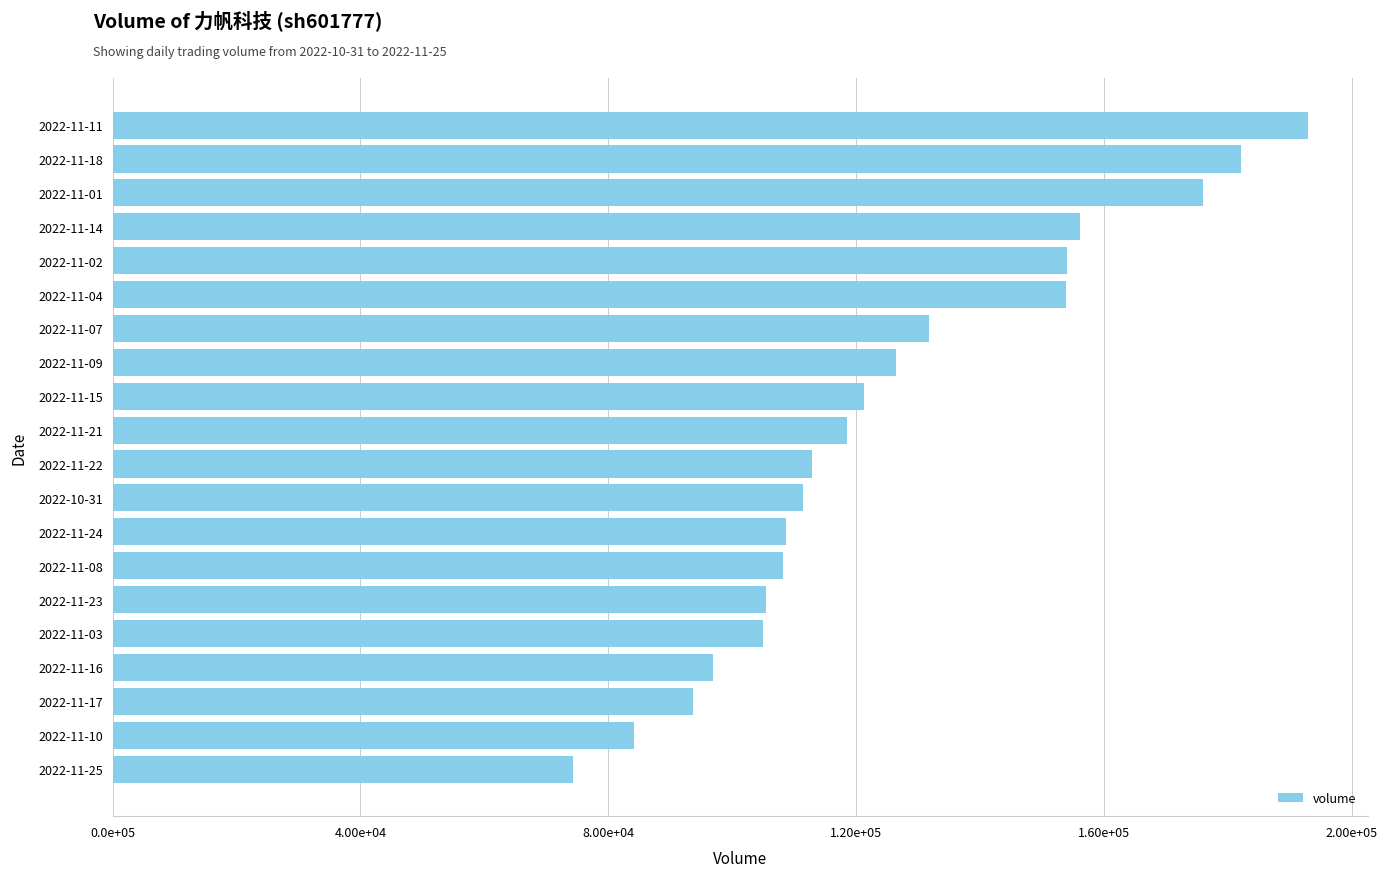

Does the chart contain any negative values?

No